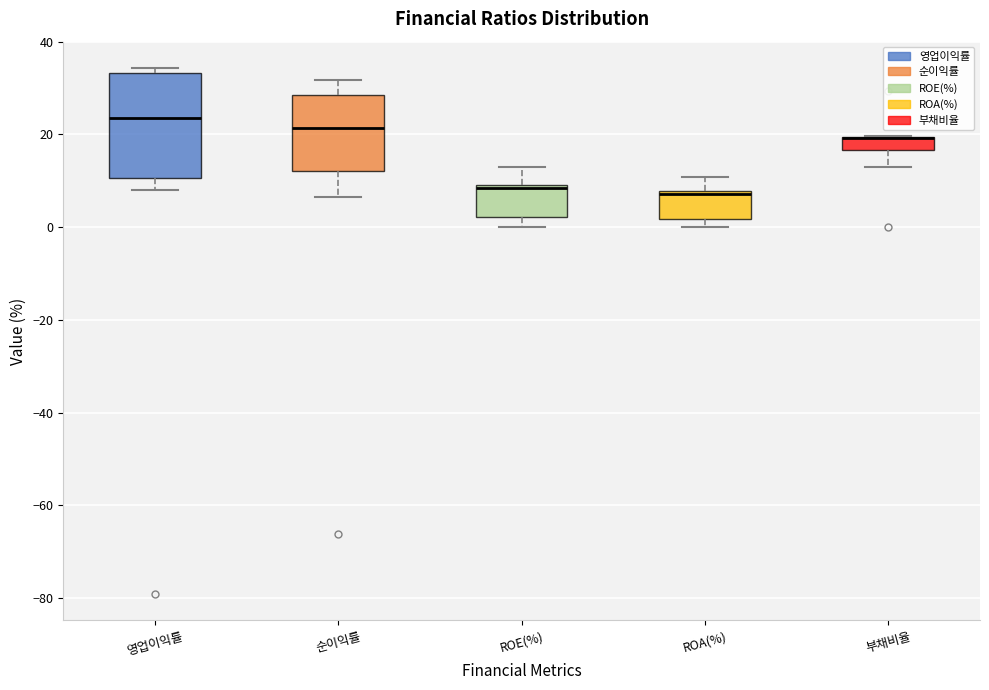

Comparing the boxes themselves (not the whiskers), which one is the tallest?

영업이익률